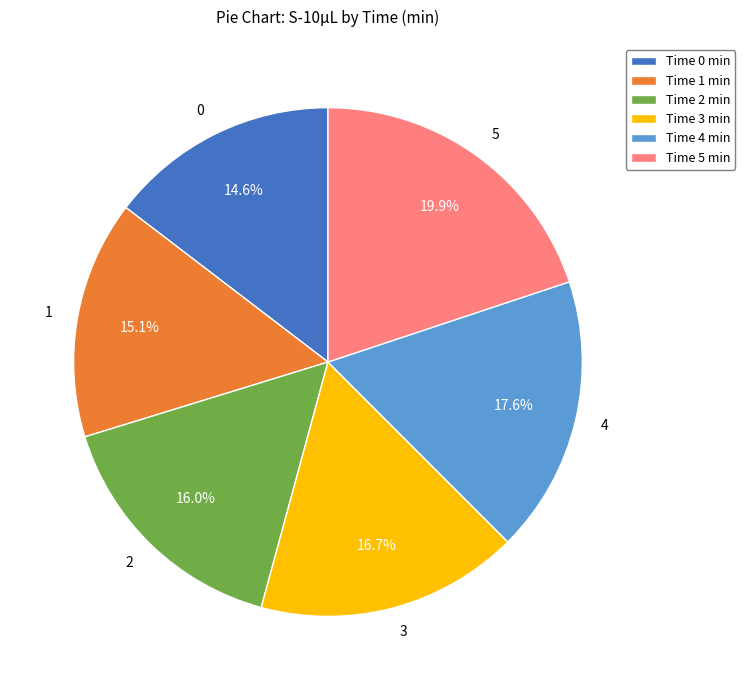

How many slices are in this pie chart?

6